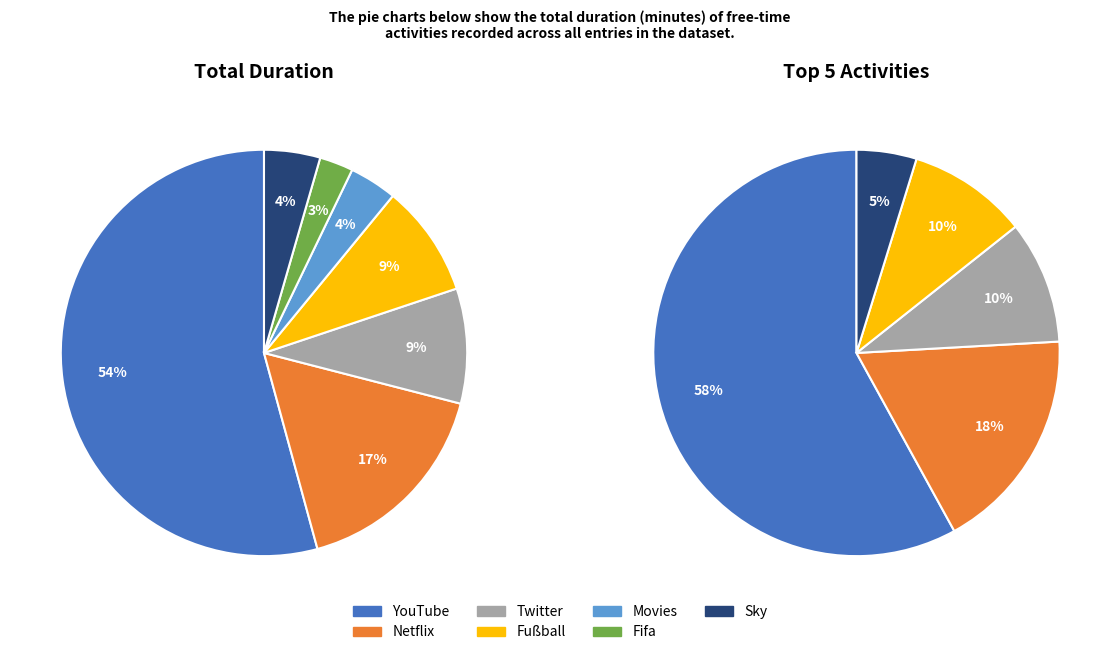

What percentage is the Sky slice, to the nearest percent?

4%